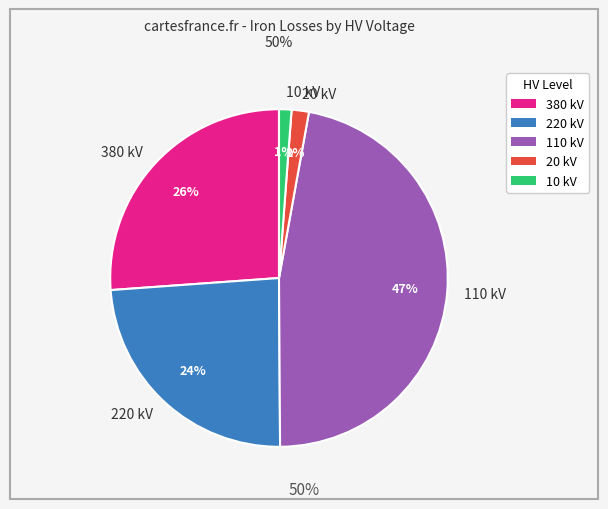

Count the number of slices in the pie.

5